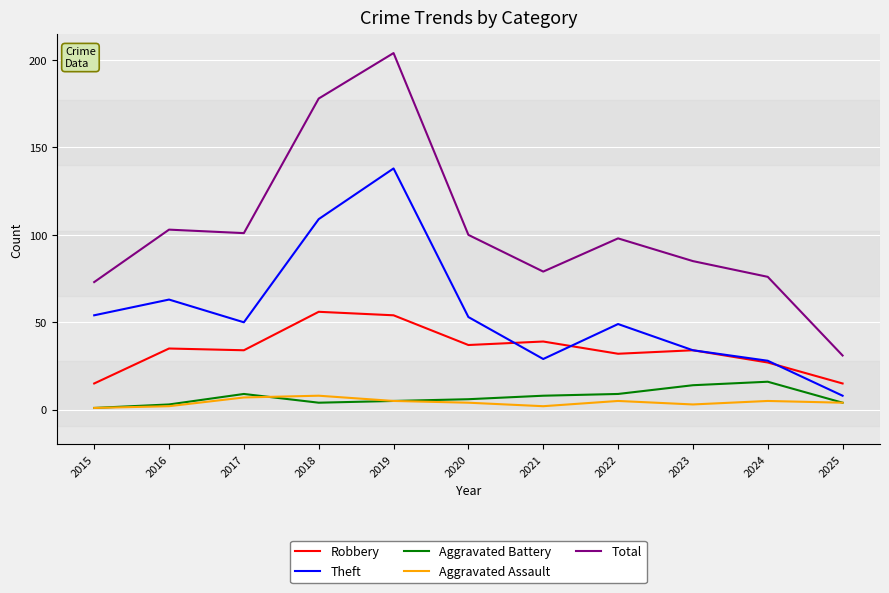

Which series has the widest spread of values?

Total